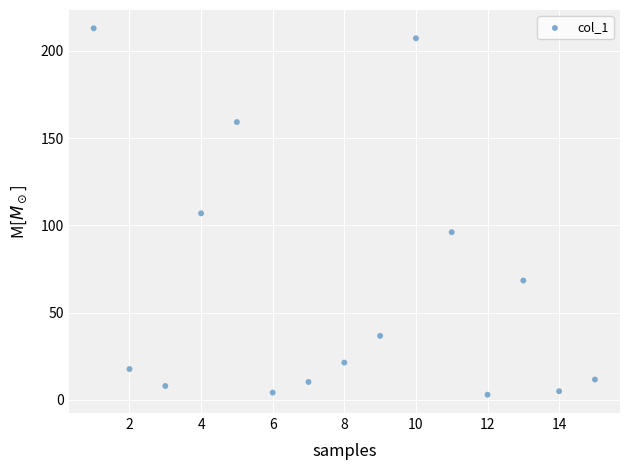

What is the range of Y values (max minus min)?

209.9